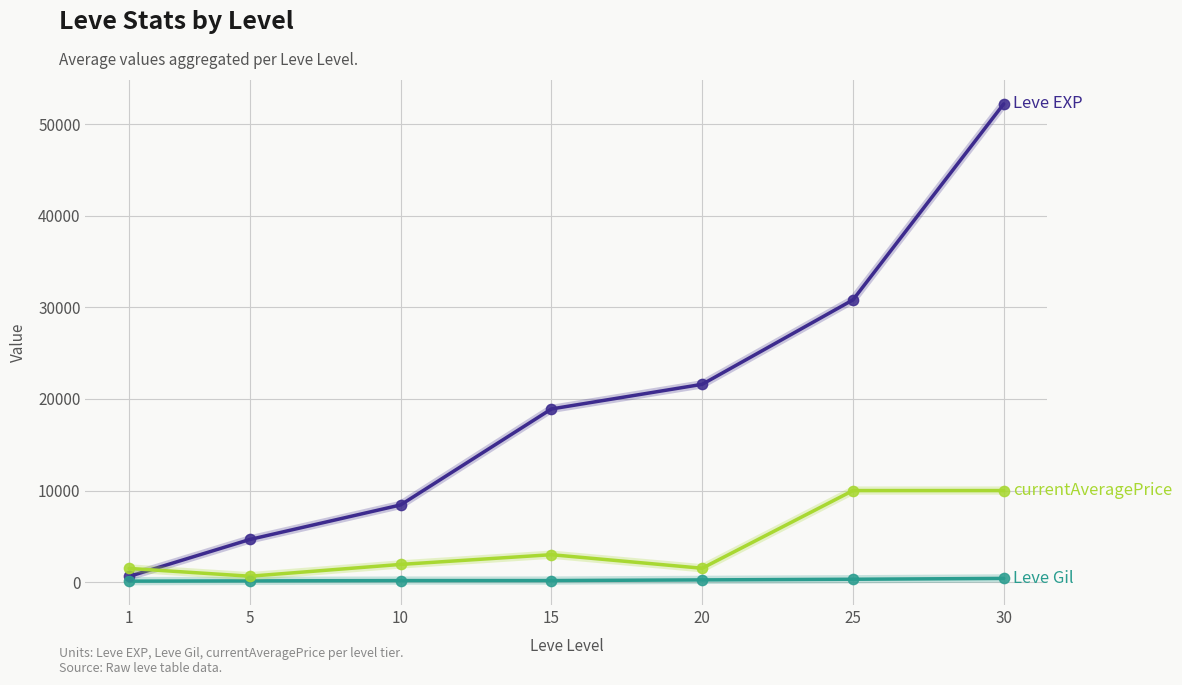

At which category is the sum across all series the highest?

30